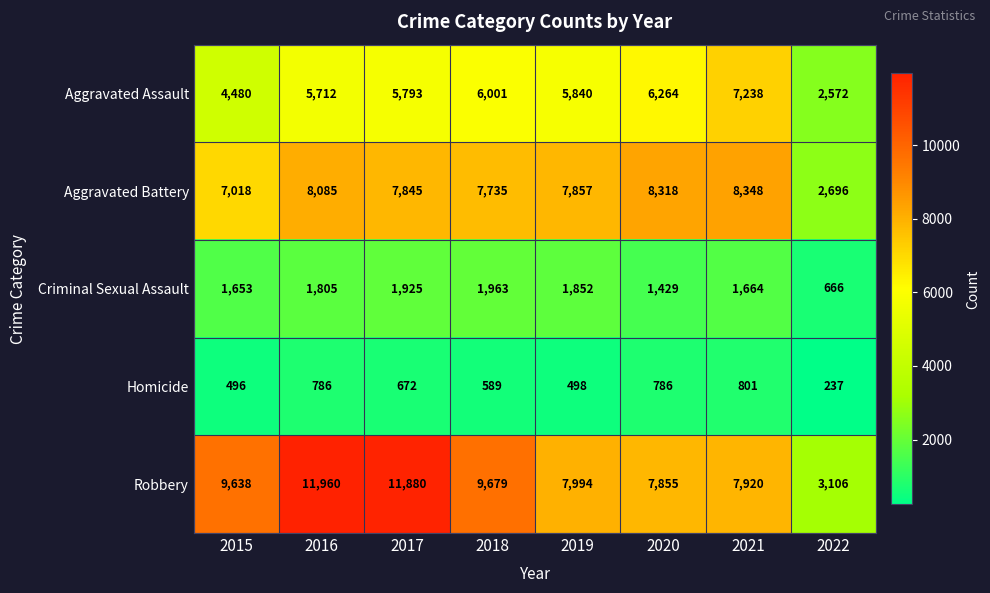

Rank the series at 2020 from highest to lowest value.

Aggravated Battery, Robbery, Aggravated Assault, Criminal Sexual Assault, Homicide